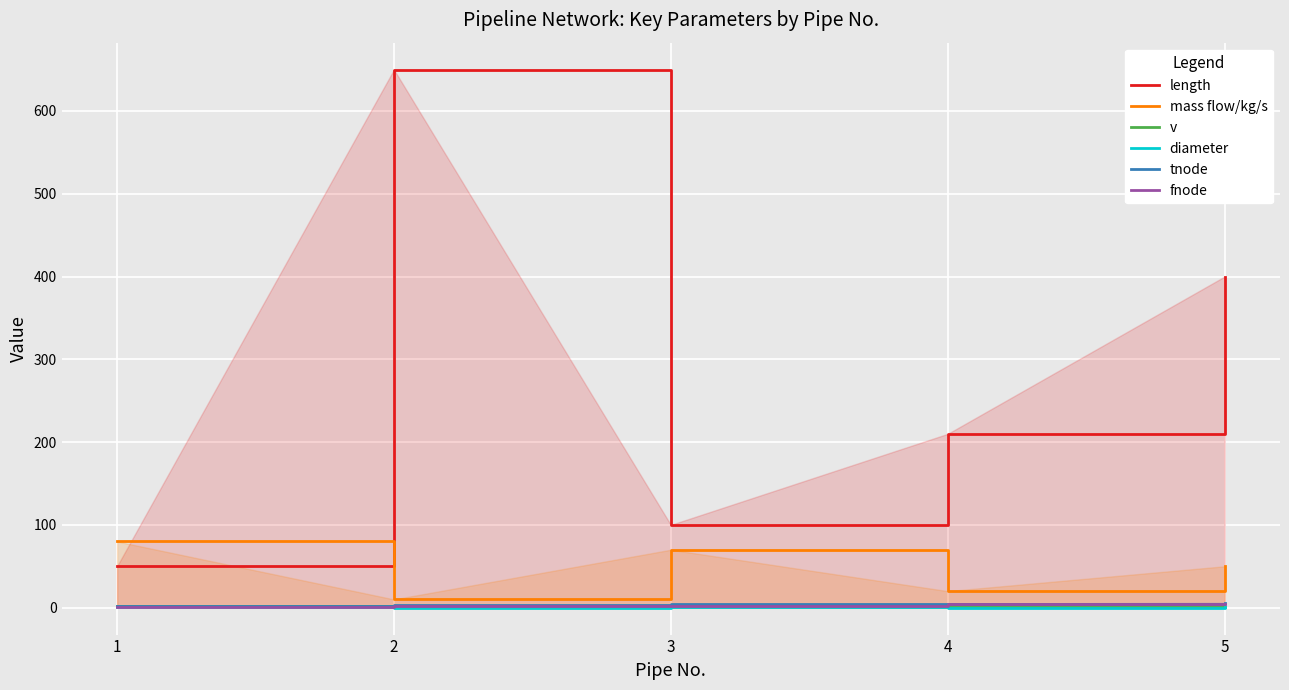

Is it true that tnode equals 7.1 at 3?

False